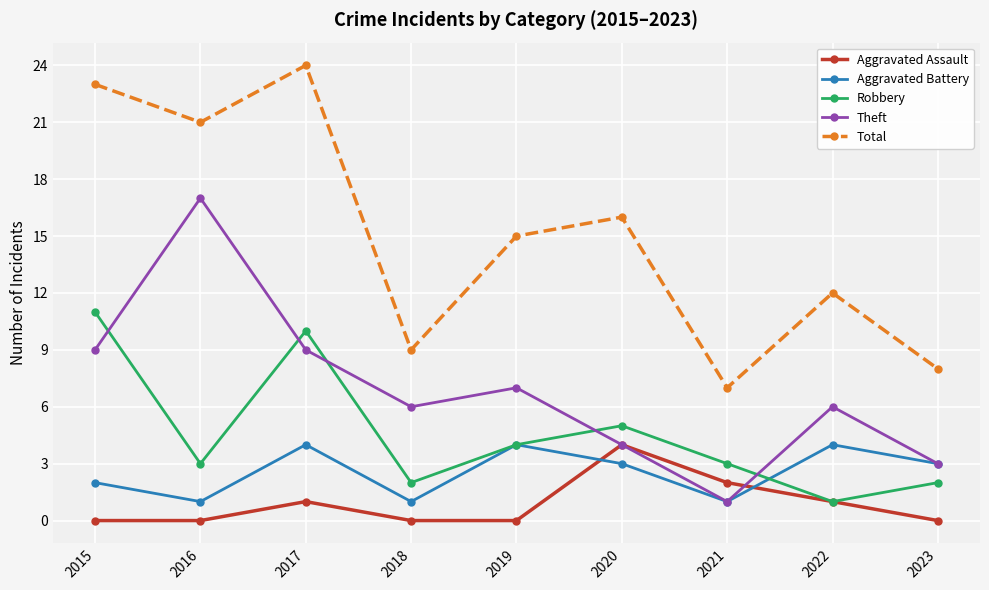

At 2015, list the series in order from smallest to largest.

Aggravated Assault, Aggravated Battery, Theft, Robbery, Total